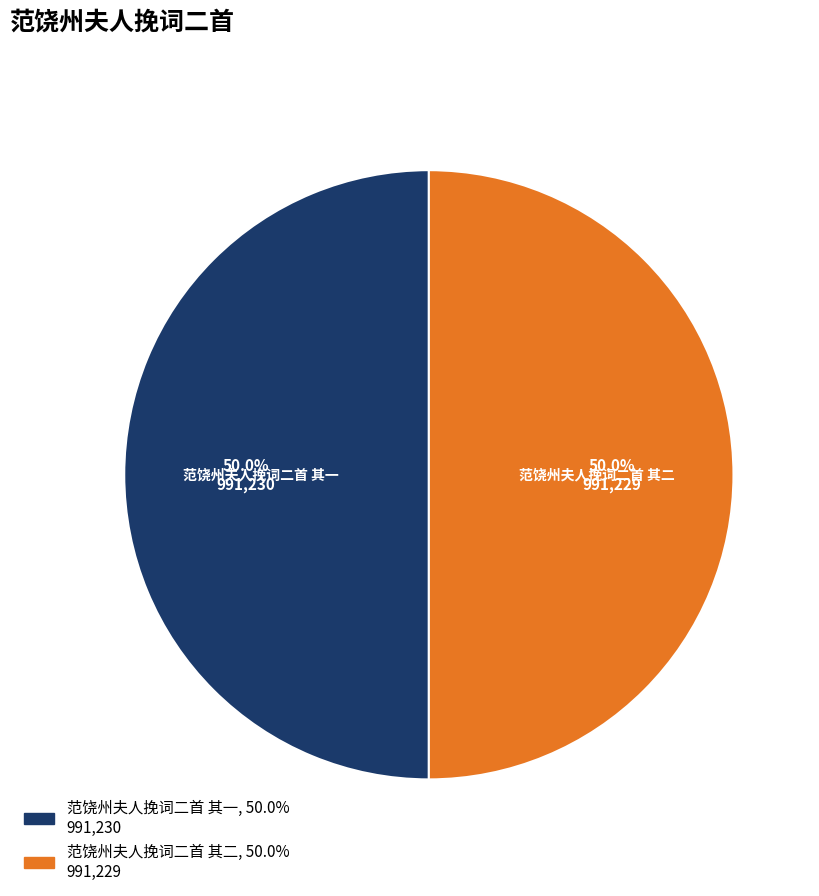

To the nearest percent, what is the average slice percentage?

50%